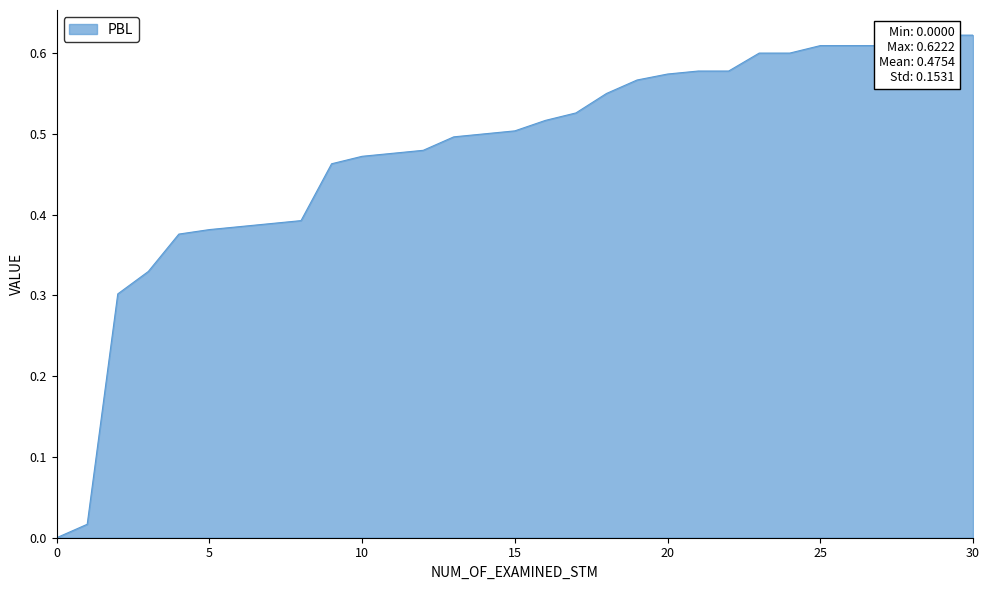

List the labels in order of value, largest first.

29, 30, 28, 25, 26, 27, 23, 24, 21, 22, 20, 19, 18, 17, 16, 15, 14, 13, 12, 11, 10, 9, 8, 7, 6, 5, 4, 3, 2, 1, 0